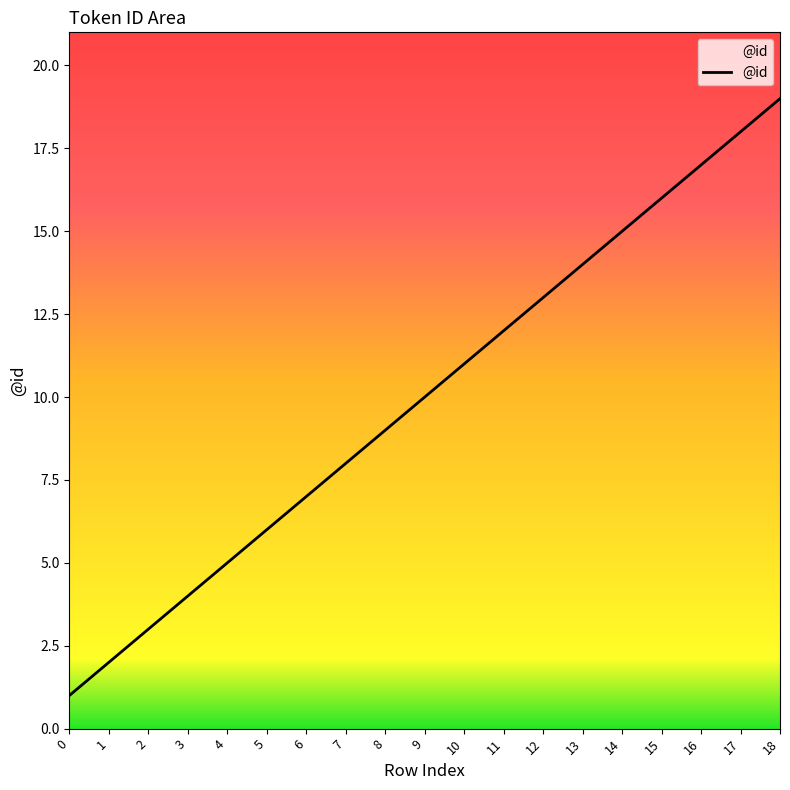

What is the ratio of the value at 6 to the value at 8?

0.8